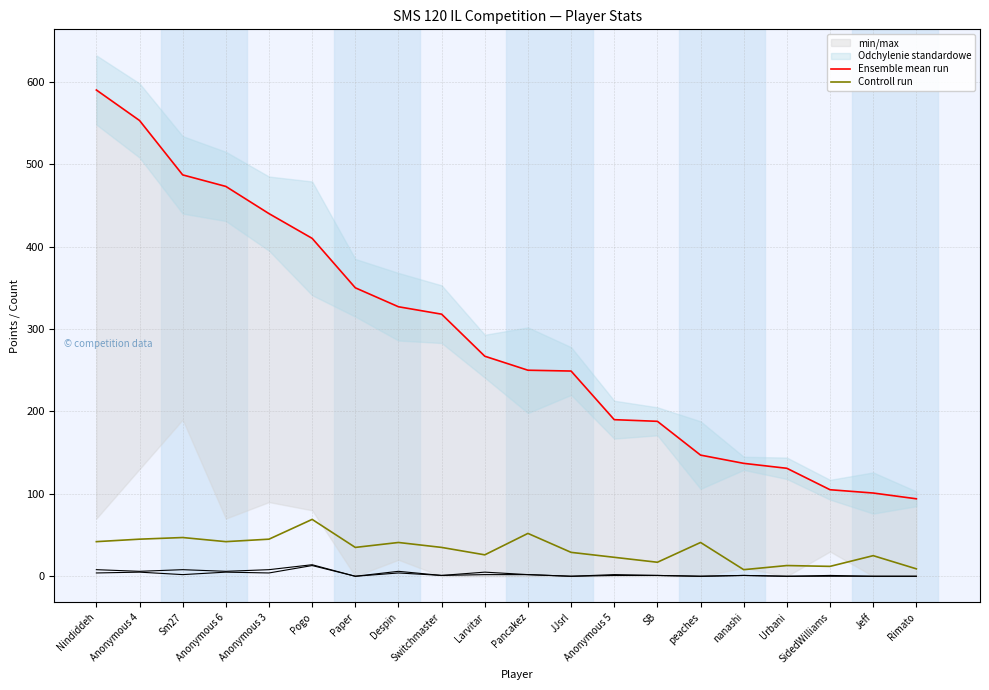

Between Despin and nanashi, which series saw the biggest shift?

Ensemble mean run